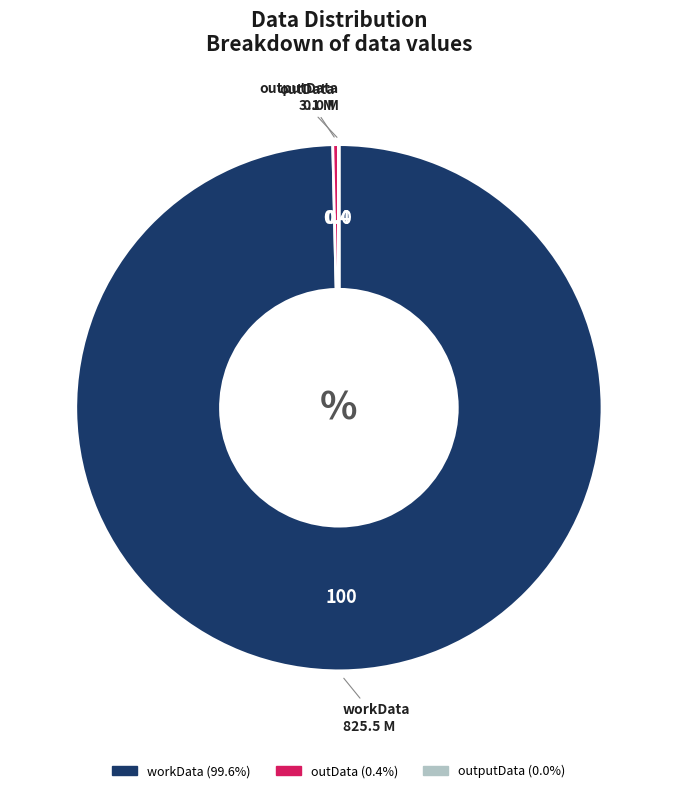

Which slice is the largest?

workData